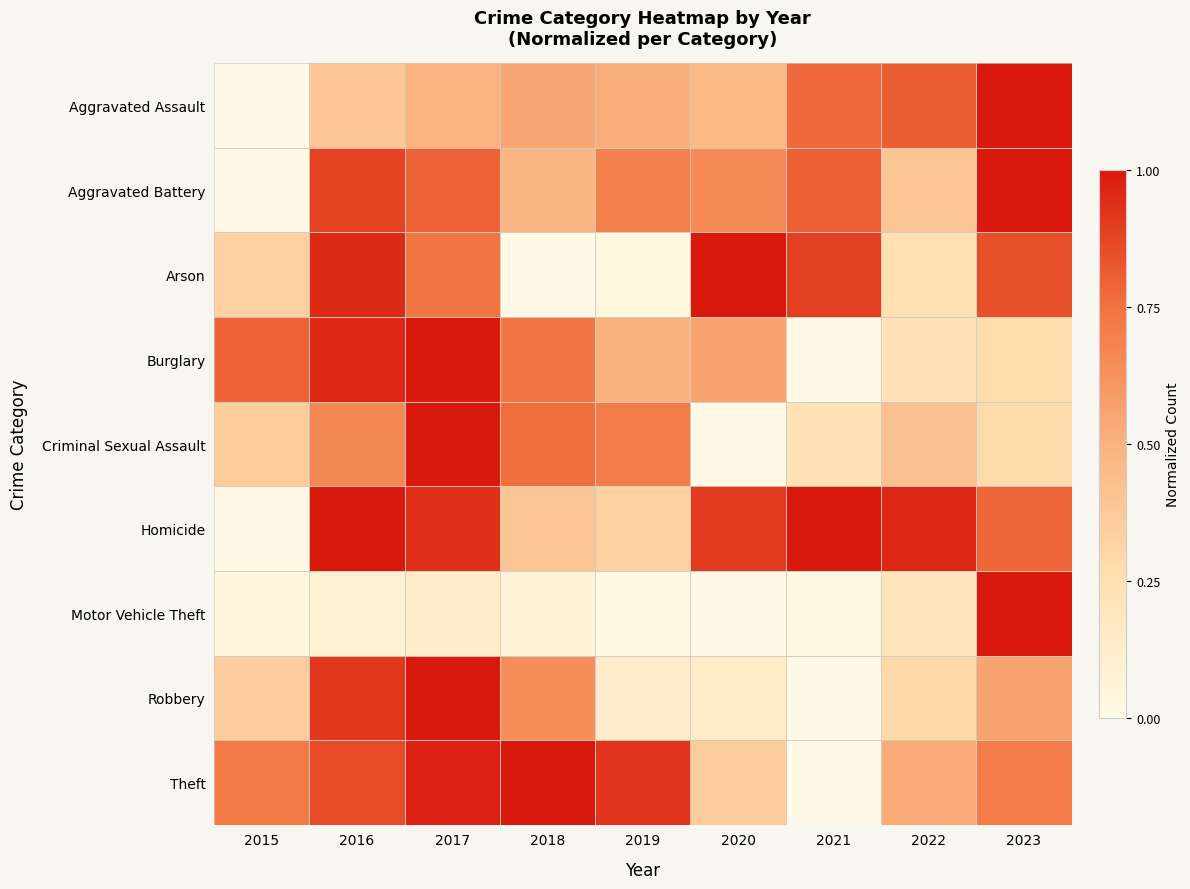

At which category does the chart reach its minimum across all series?

2015